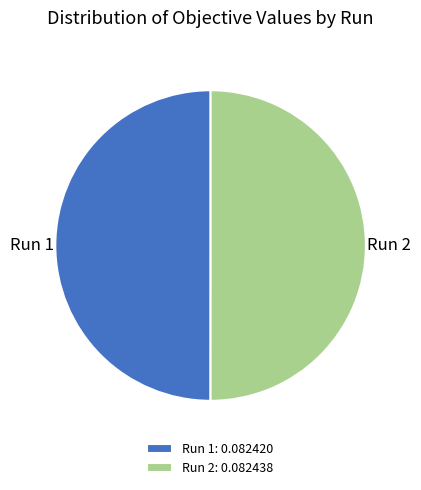

The Run 2 slice represents 40% of the pie. True or false?

False